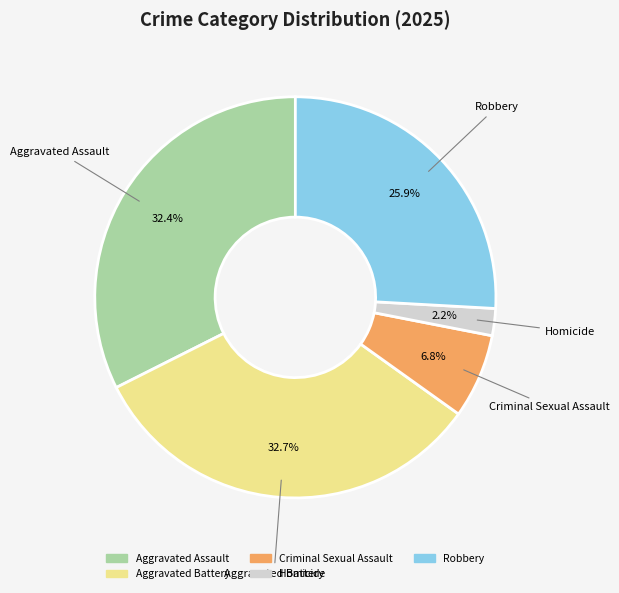

The Criminal Sexual Assault slice represents 19% of the pie. True or false?

False